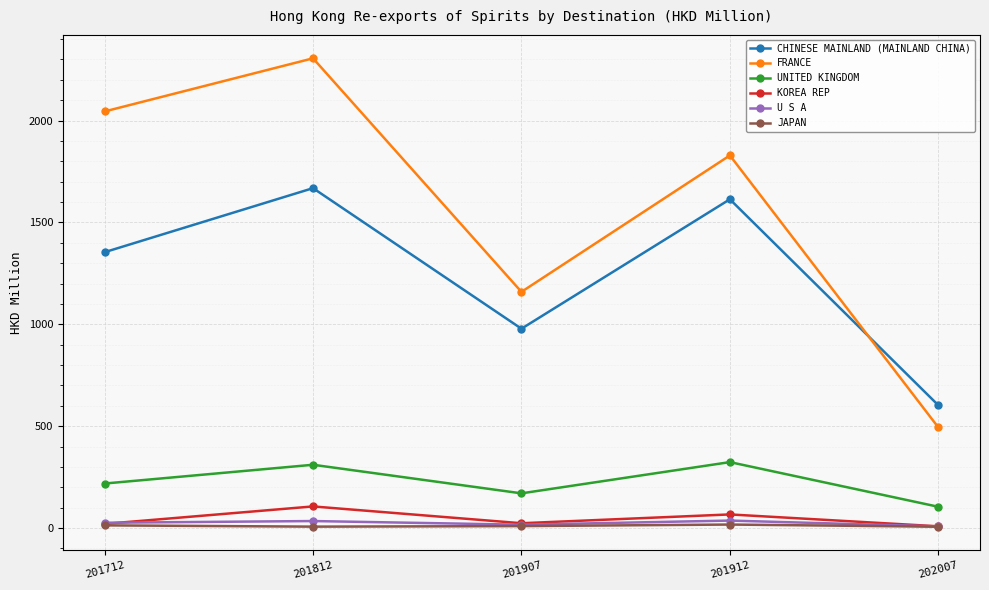

What is the minimum value for KOREA REP?

8.3